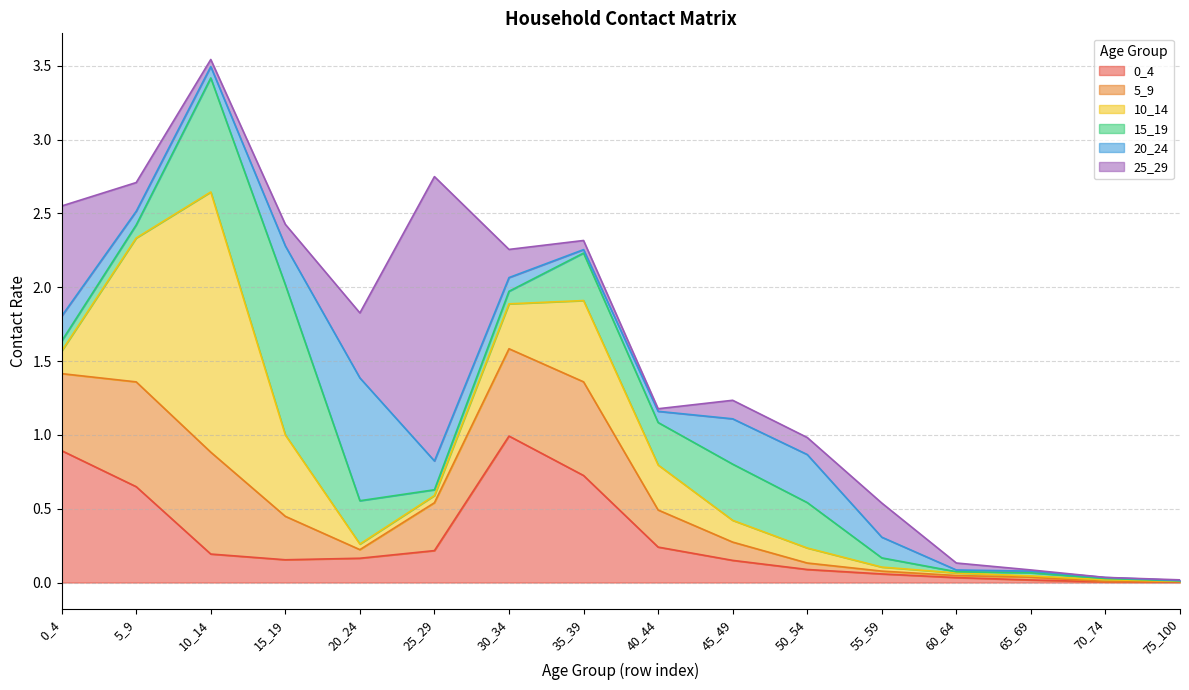

Which series has the largest total across all categories?

10_14